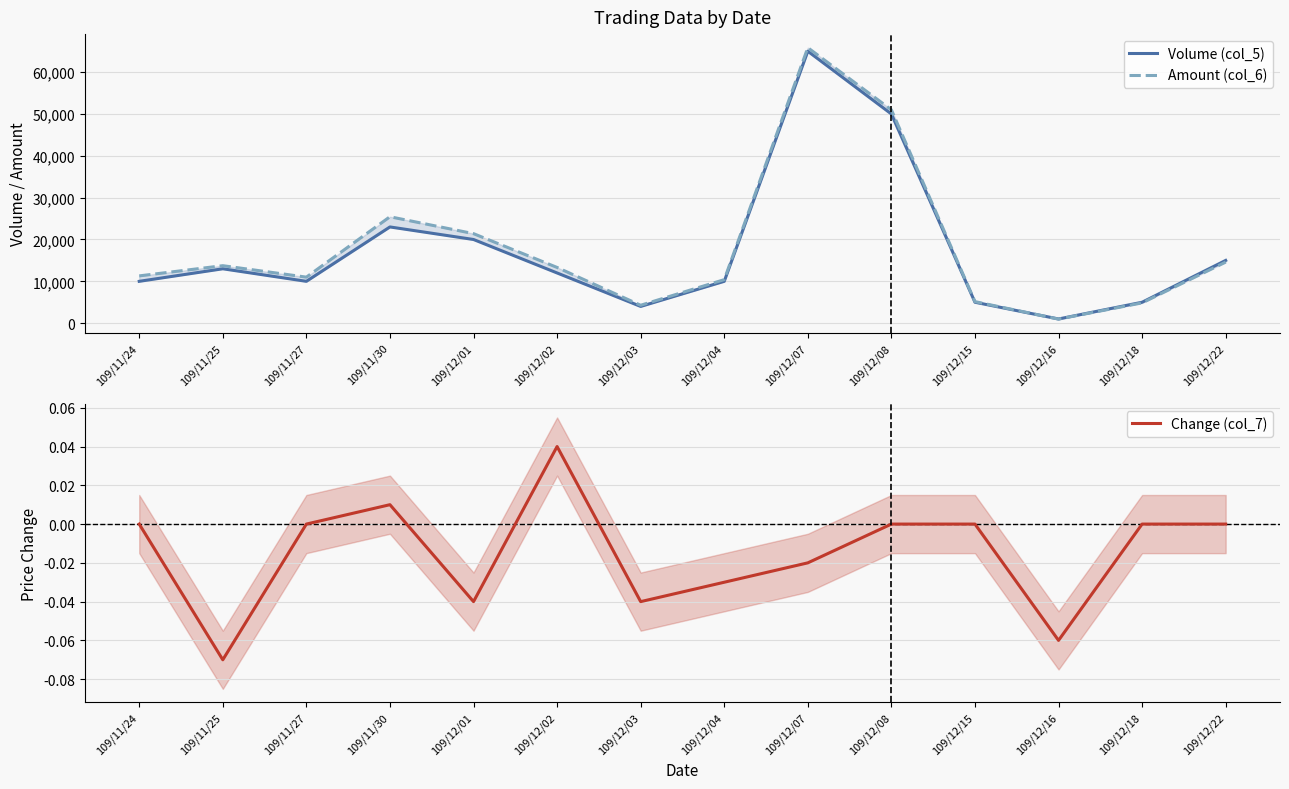

At which category is the sum across all series the highest?

109/12/07